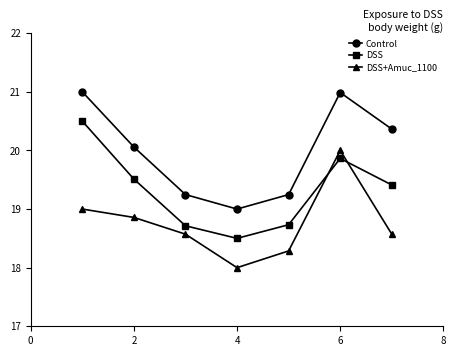

True or false: DSS and Control intersect in this chart.

False